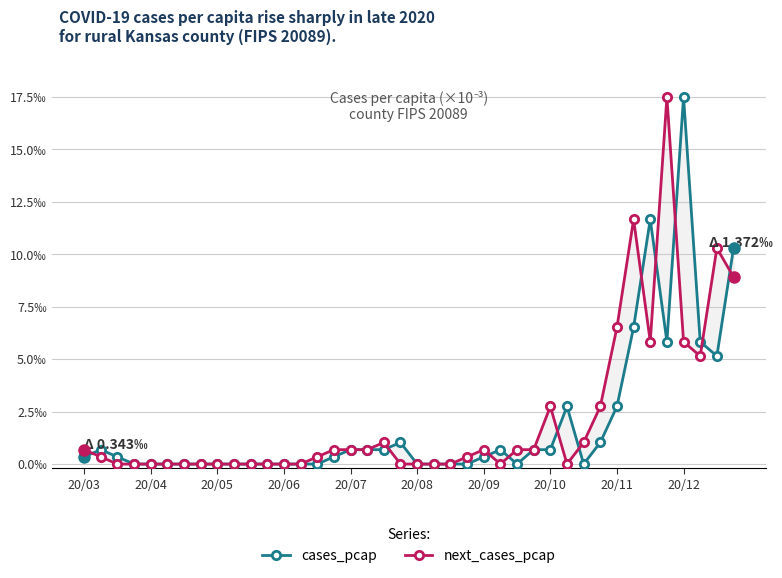

At which label does next_cases_pcap reach its minimum?

20/05